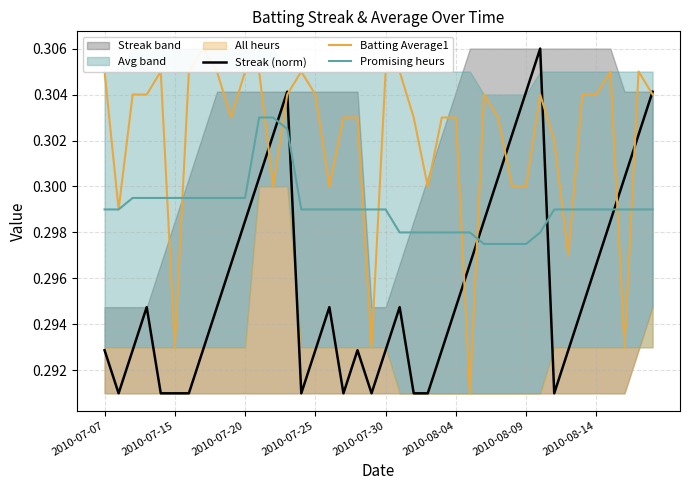

How many times do Streak (norm) and Promising heurs cross each other?

5